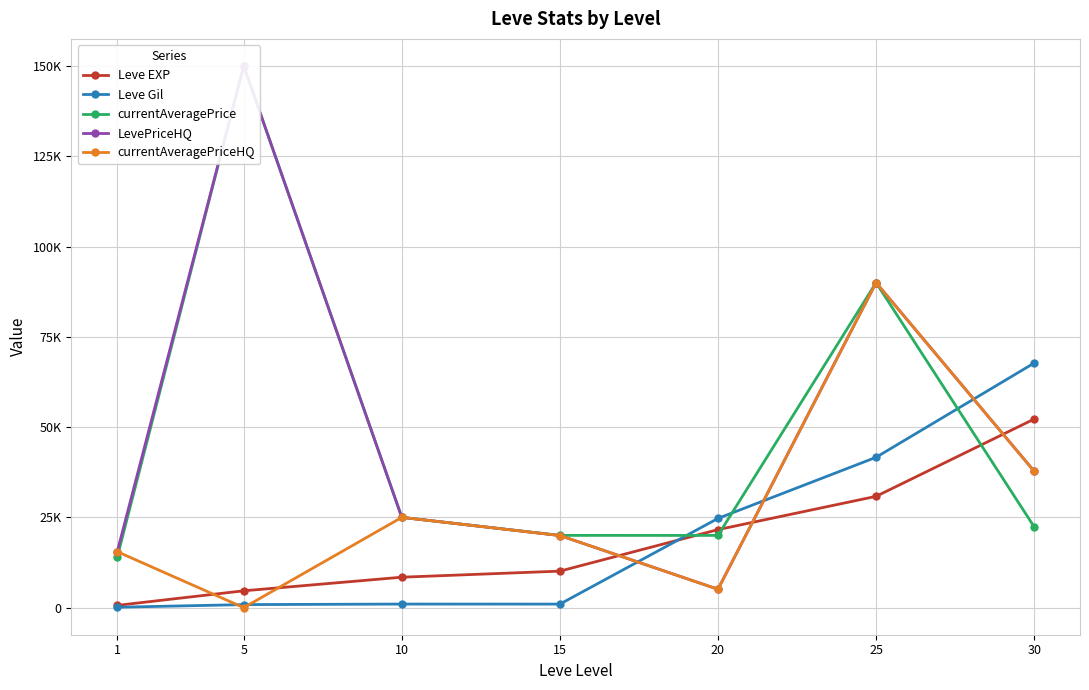

Which series has the largest total across all categories?

LevePriceHQ